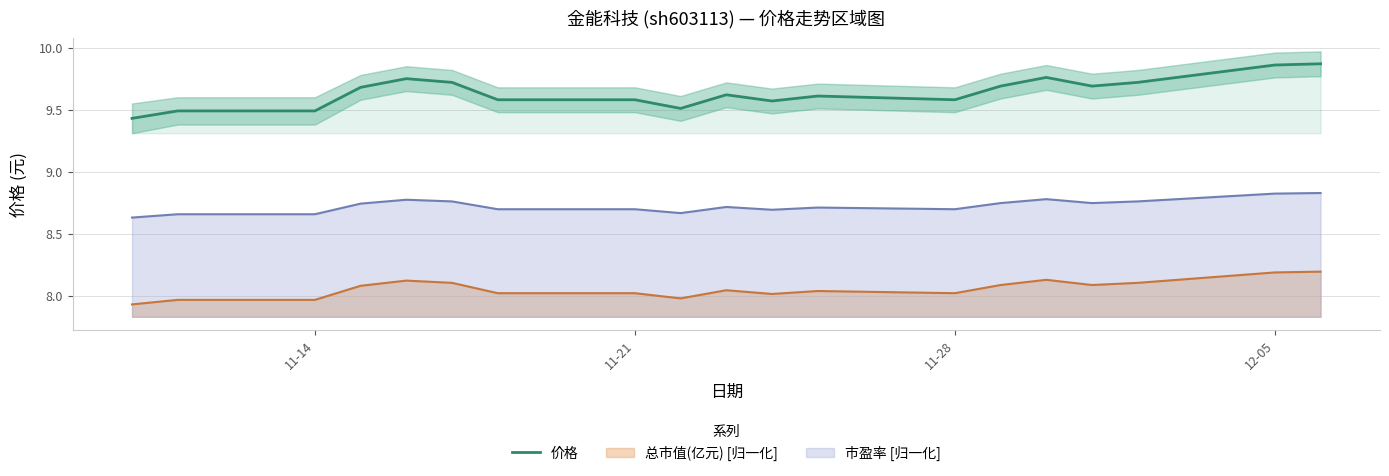

How many interior local valleys (lower than both neighbors) does the data have?

4